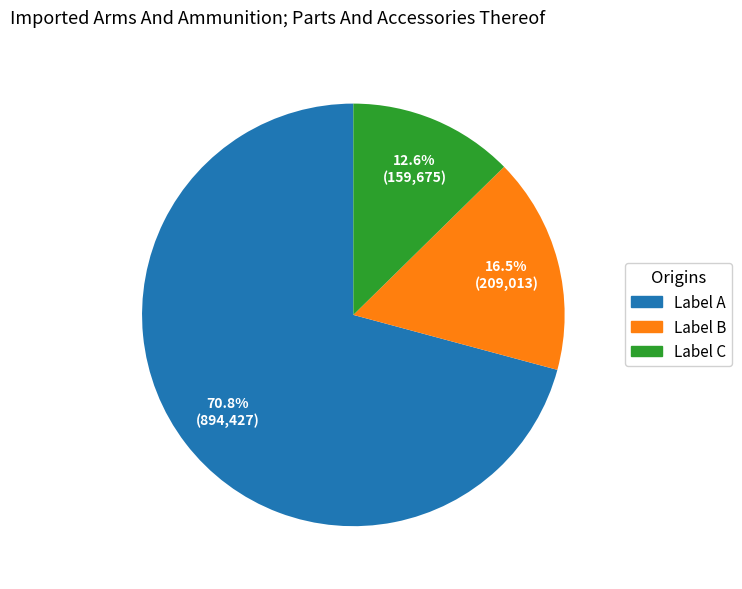

What is the smallest slice in the pie chart?

Label C